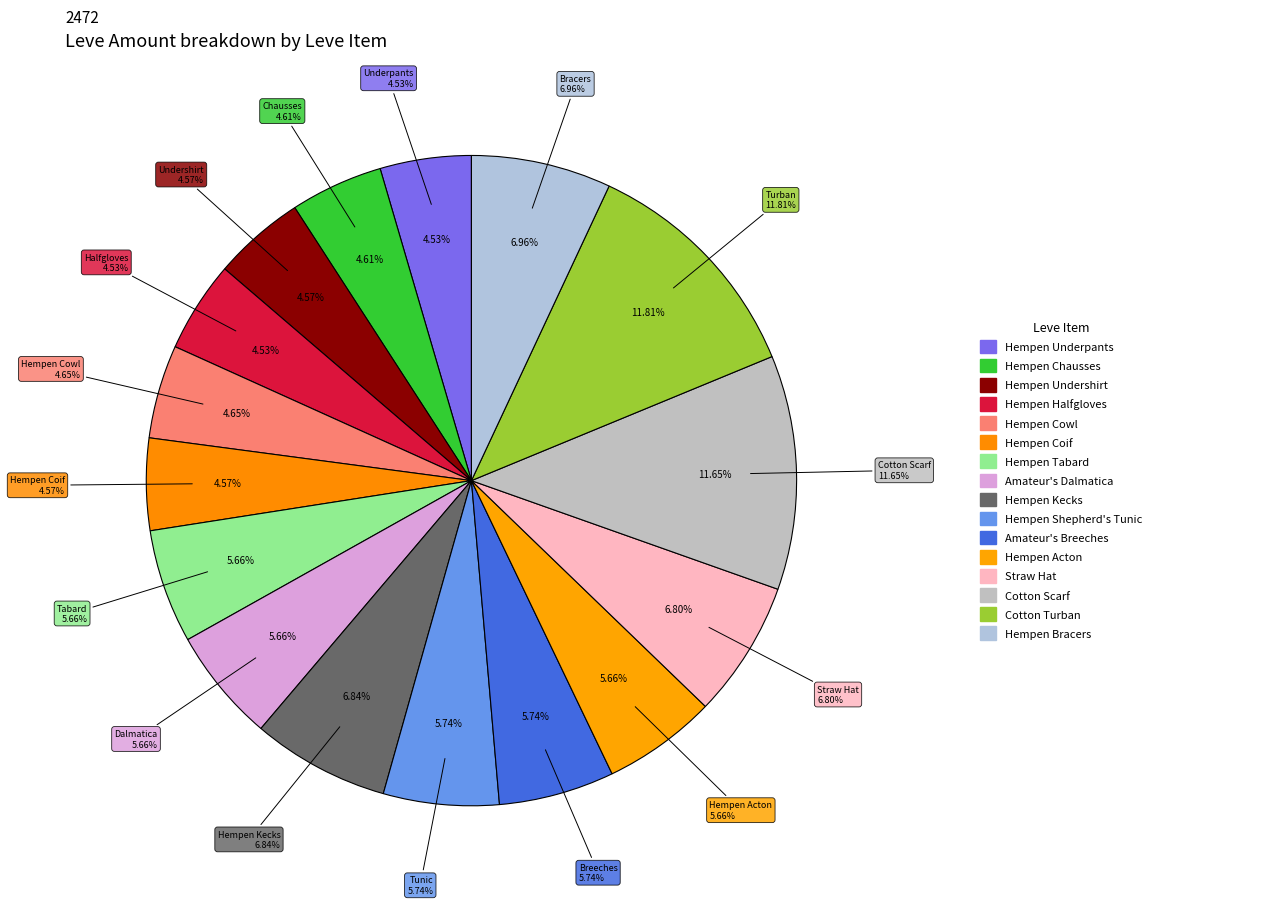

The Hempen Halfgloves slice represents 5% of the pie. True or false?

True